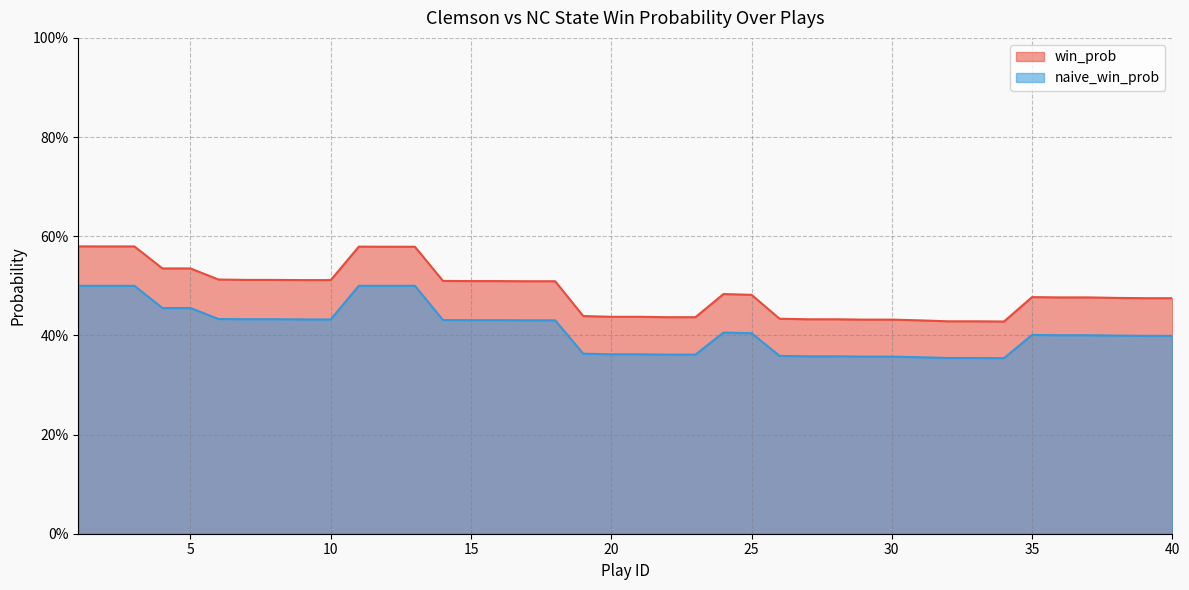

True or false: win_prob and naive_win_prob intersect in this chart.

False